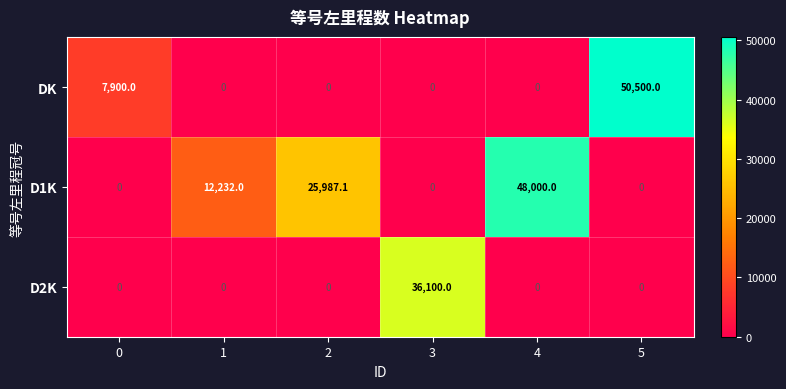

Reading left to right, what are all the values shown in this chart?

DK: 0=7900.0	1=0.0	2=0.0	3=0.0	4=0.0	5=50500.0
D1K: 0=0.0	1=12232.0	2=25987.1	3=0.0	4=48000.0	5=0.0
D2K: 0=0.0	1=0.0	2=0.0	3=36100.0	4=0.0	5=0.0